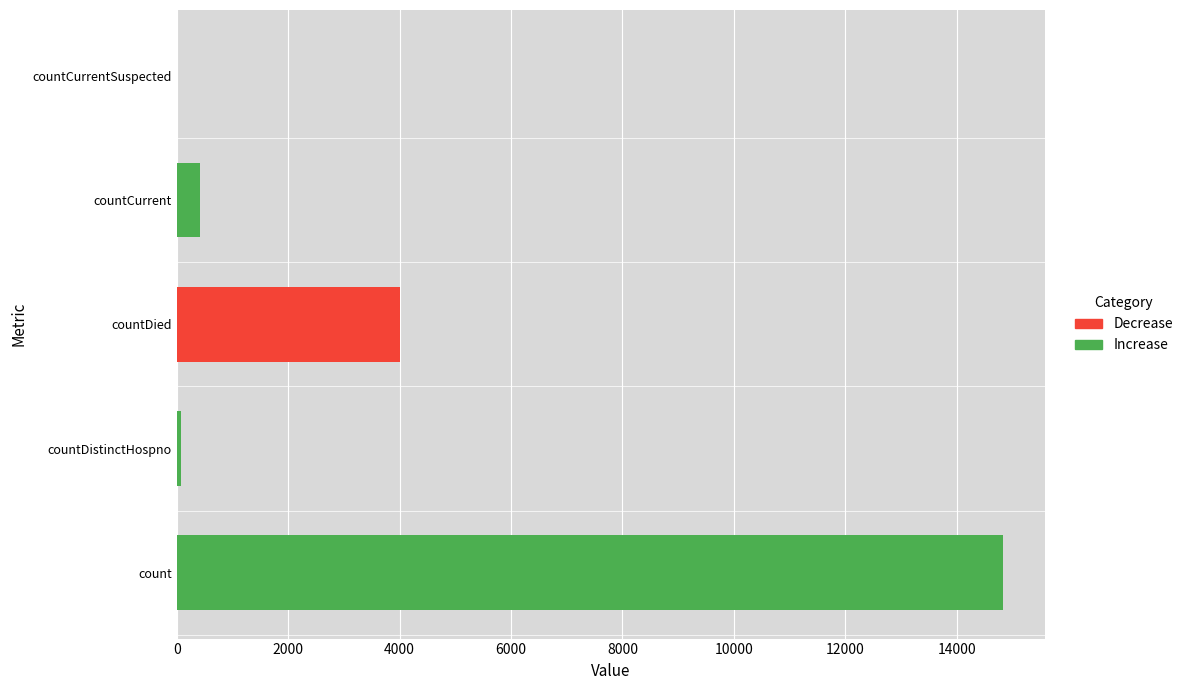

Reading bottom to top, what are all the values shown in this chart?

count=14842	countDistinctHospno=75	countDied=4004	countCurrent=422	countCurrentSuspected=0